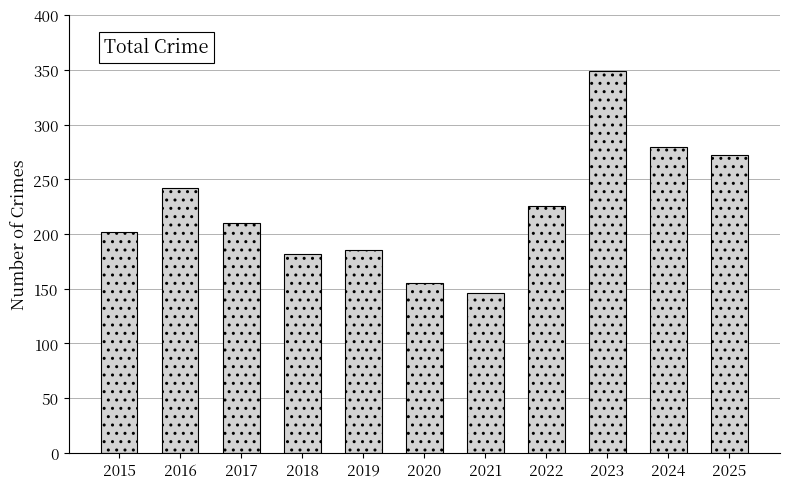

Is it true that the value at 2015 is 202?

True